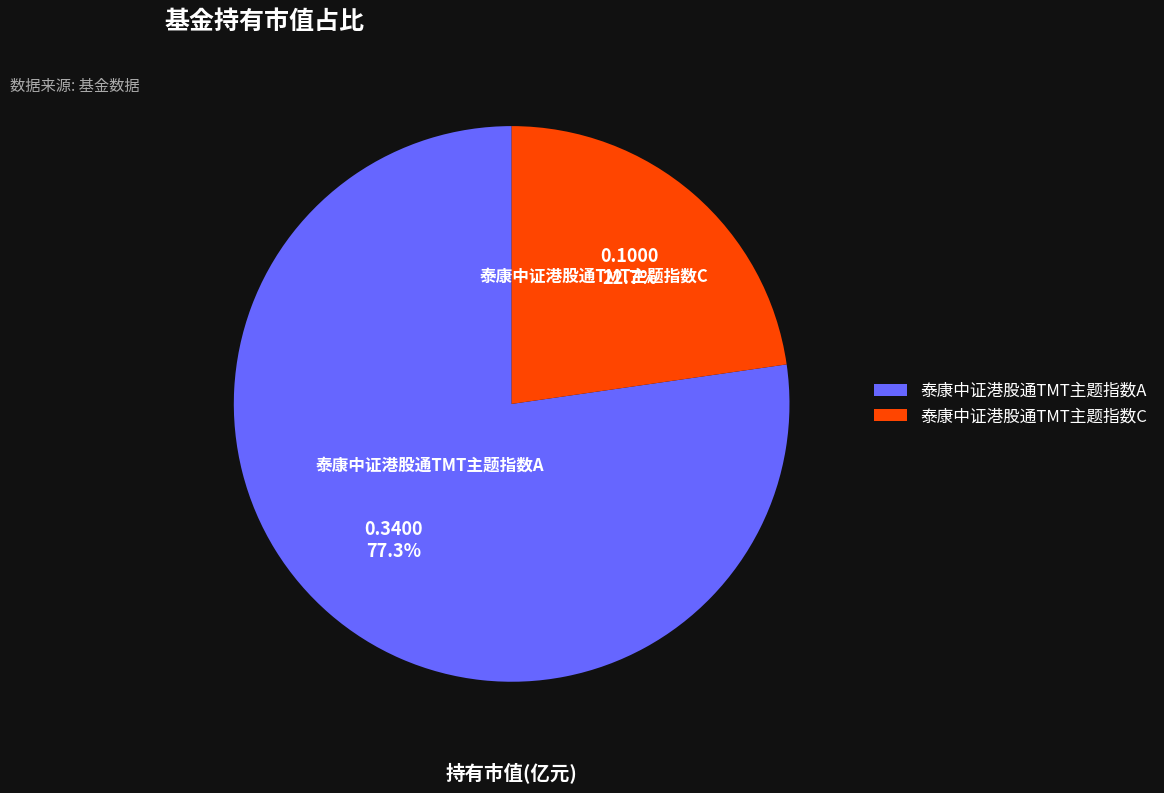

To the nearest percent, what is the difference between the 泰康中证港股通TMT主题指数C and 泰康中证港股通TMT主题指数A slice percentages?

55%